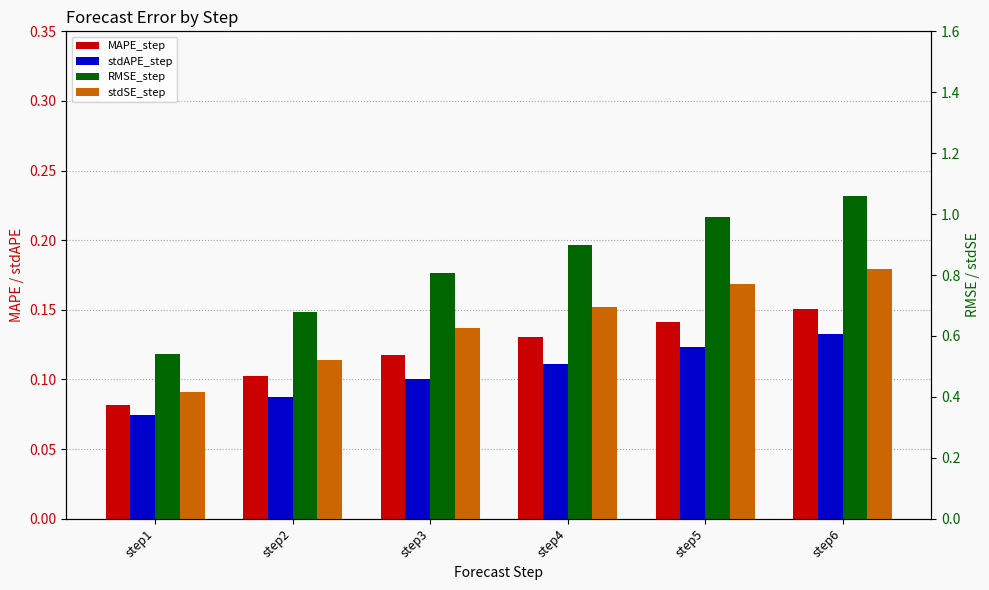

Count the stdSE_step values in the range 0 to 1.

6